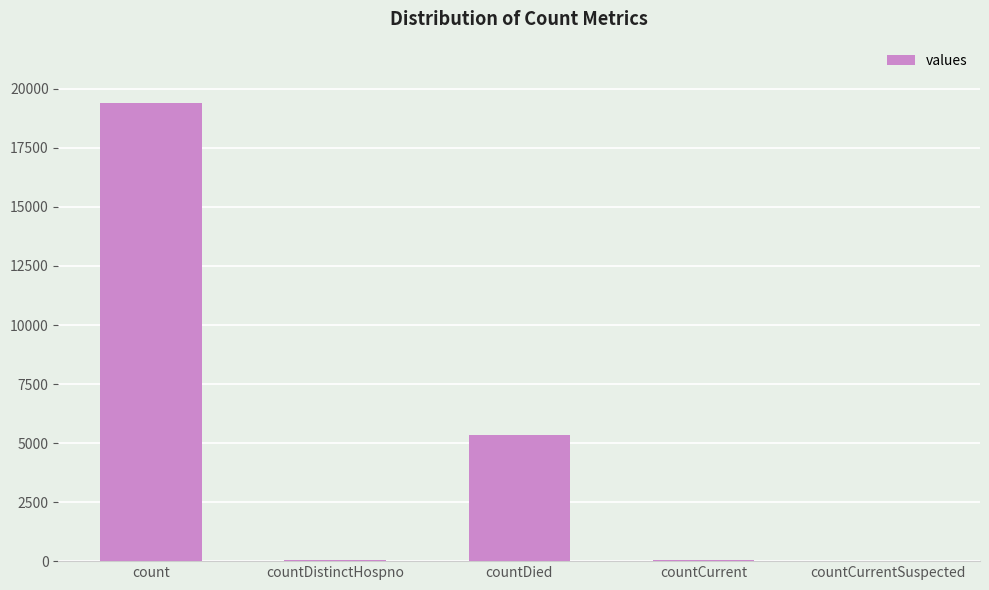

What is the sum of all values?

24875